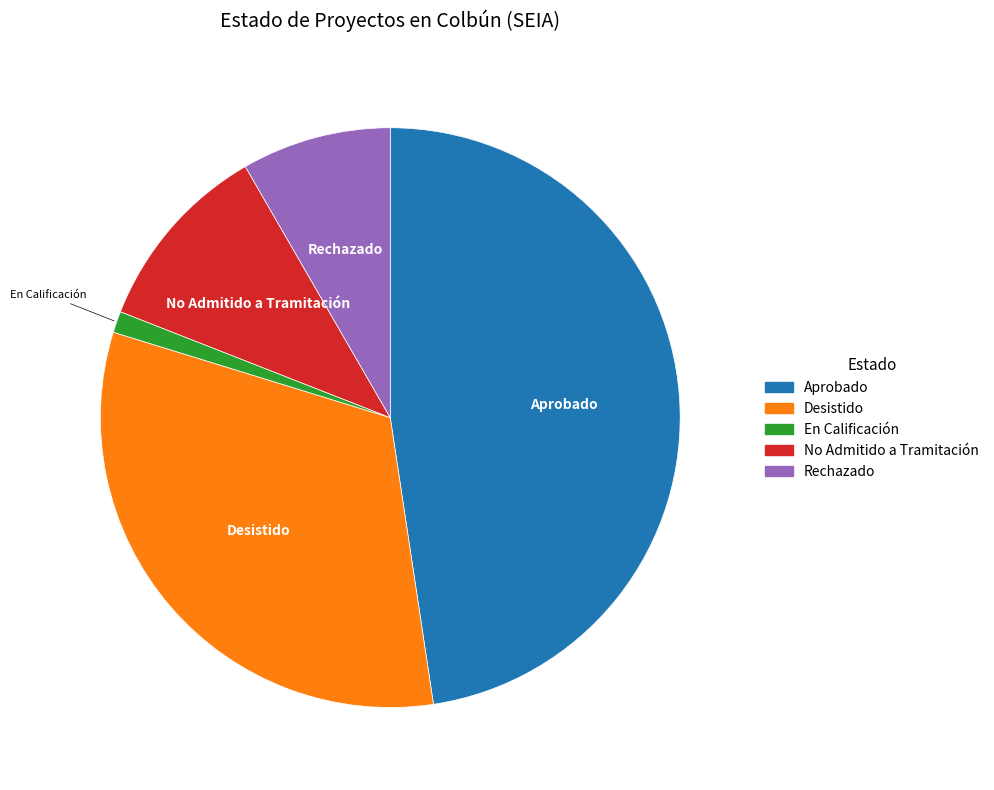

What is the smallest slice in the pie chart?

En Calificación